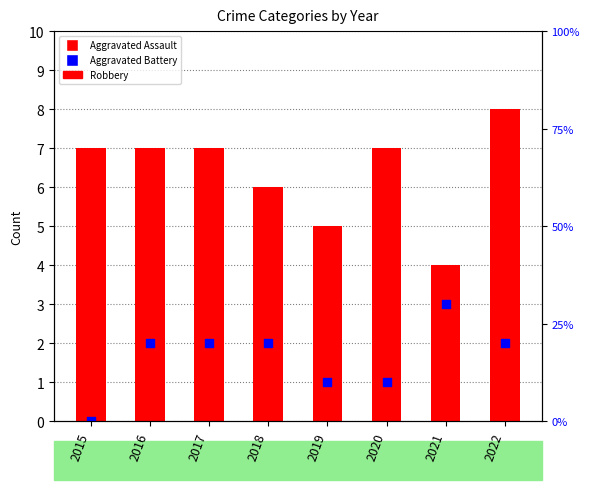

Is the value of Aggravated Assault at 2016 greater than the value of Aggravated Battery at 2021?

No